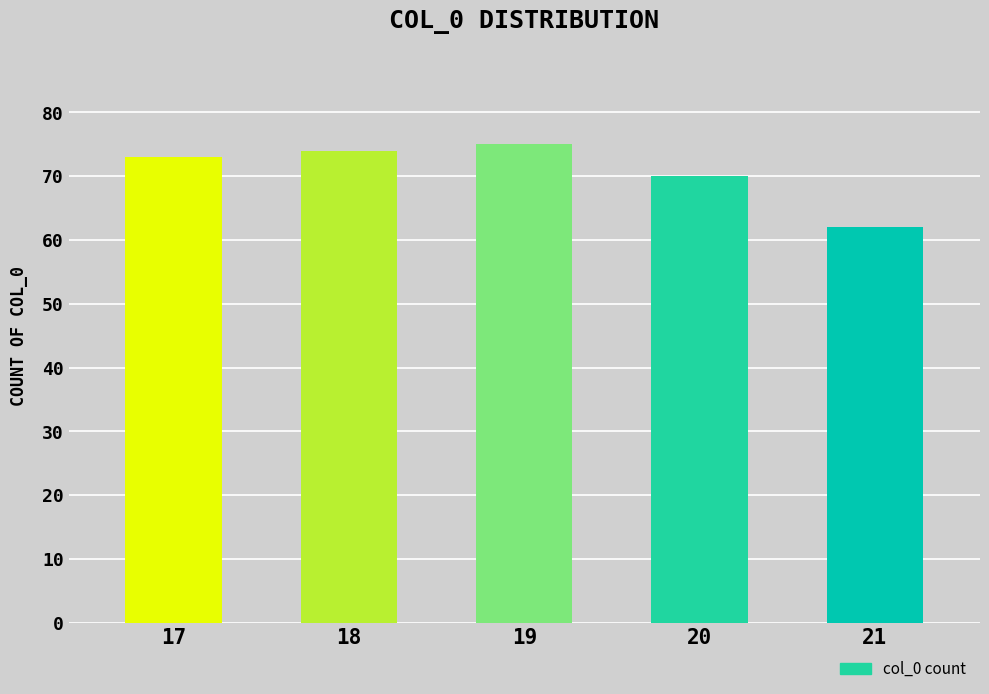

Does the chart contain stacked bars?

No